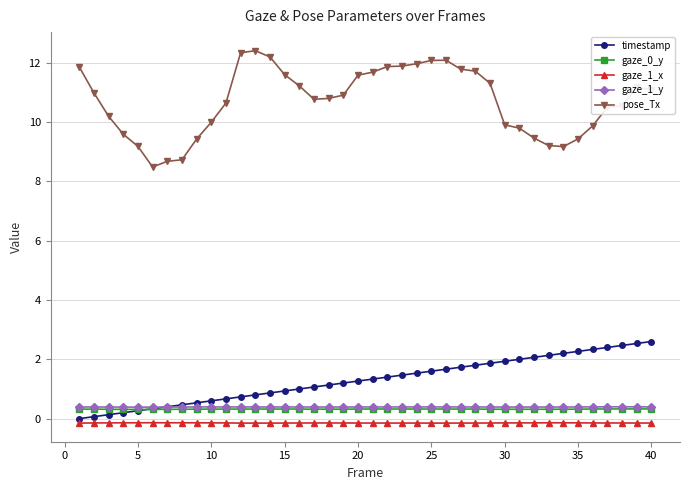

True or false: gaze_0_y has more than 2 interior local peaks.

True